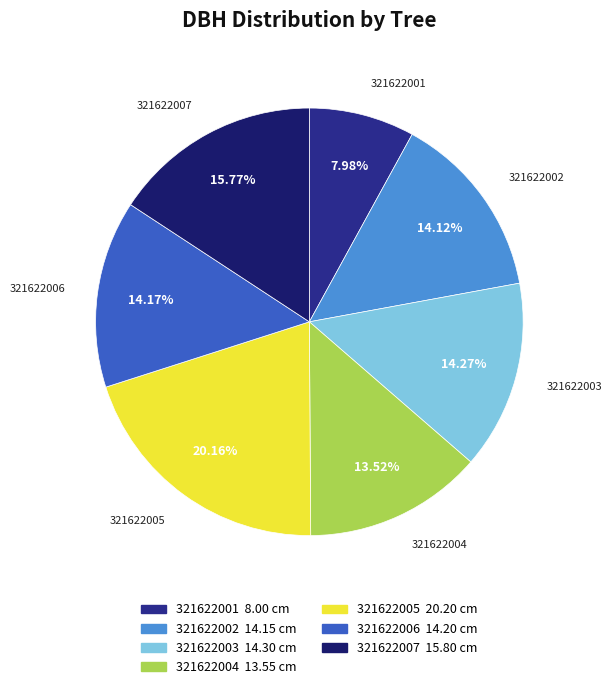

To the nearest percent, what is the combined percentage of 321622003 and 321622004?

28%